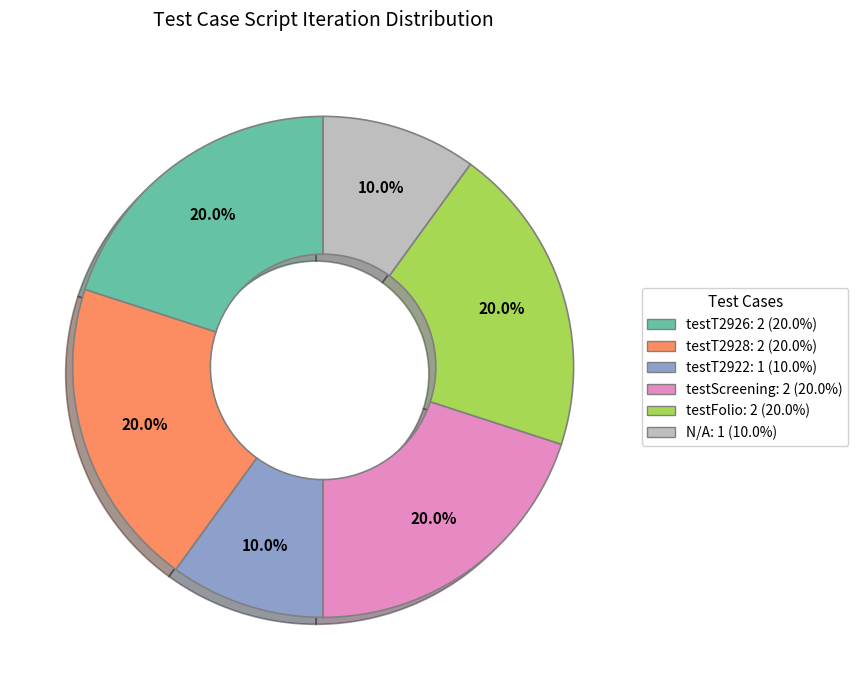

To the nearest percent, what is the difference between the largest and smallest slice percentages?

10%